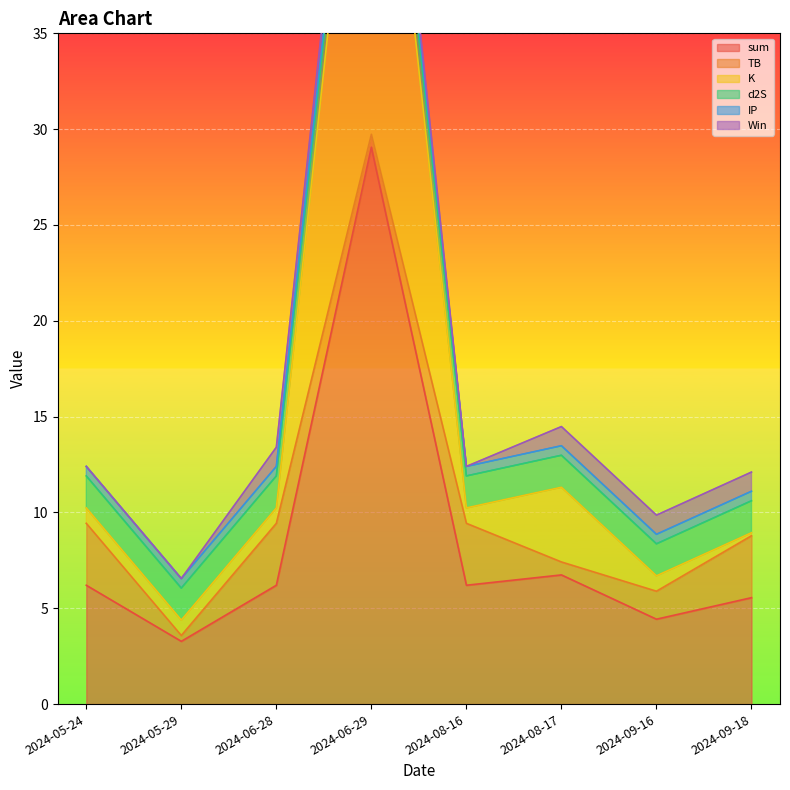

Which series has the widest spread of values?

K